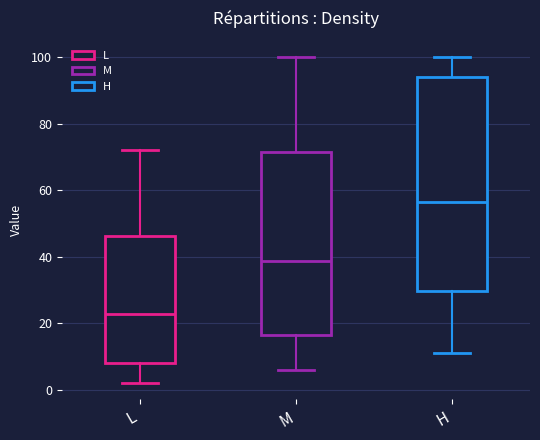

Which box's median line is the highest?

H